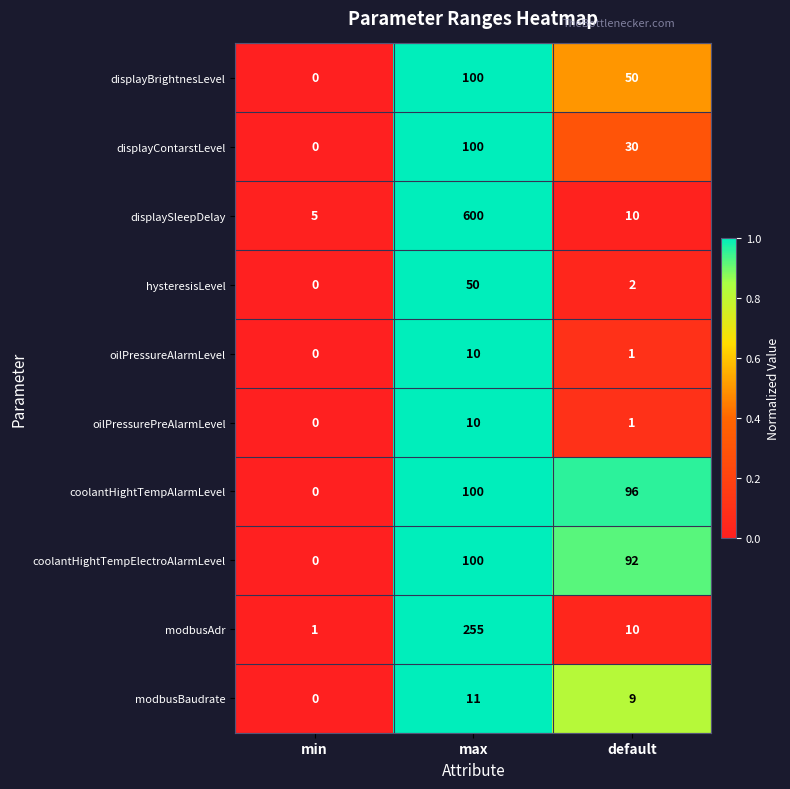

The value of modbusBaudrate at max is 15. True or false?

False